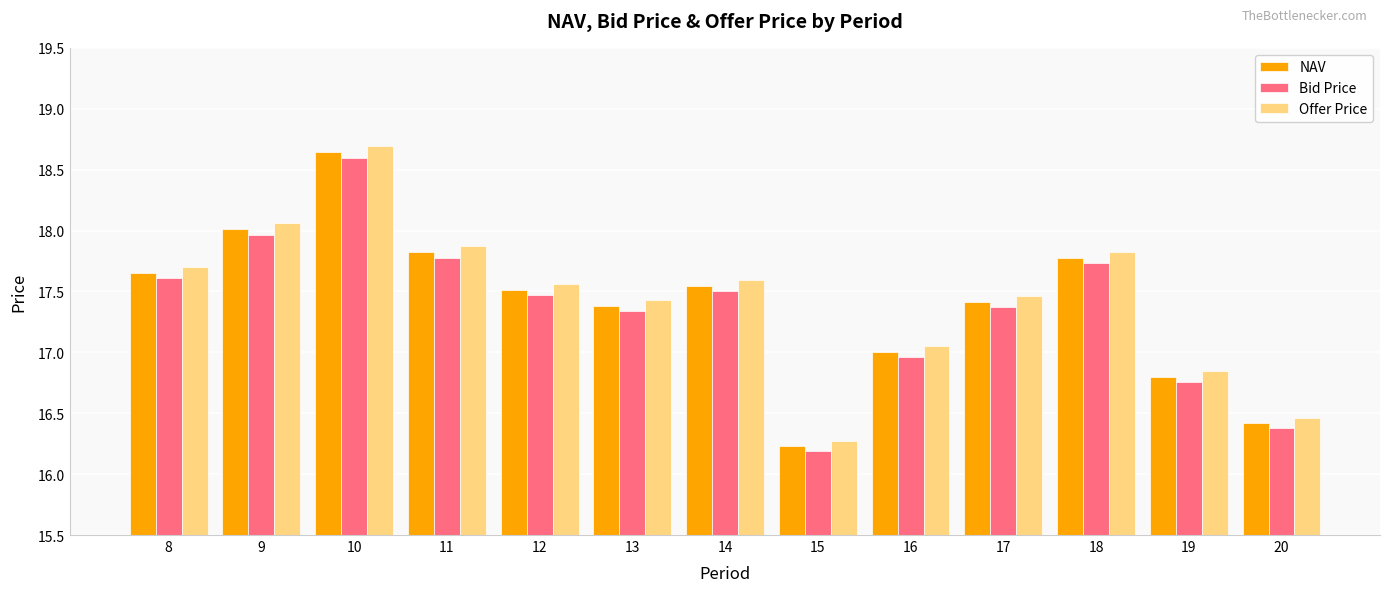

What is the minimum value for Offer Price?

16.3